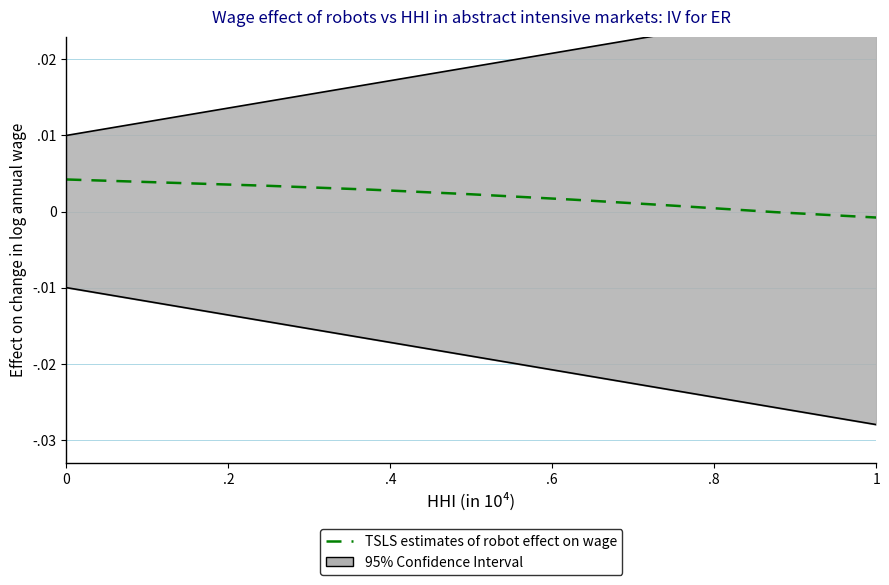

What position from the left is 1?

6